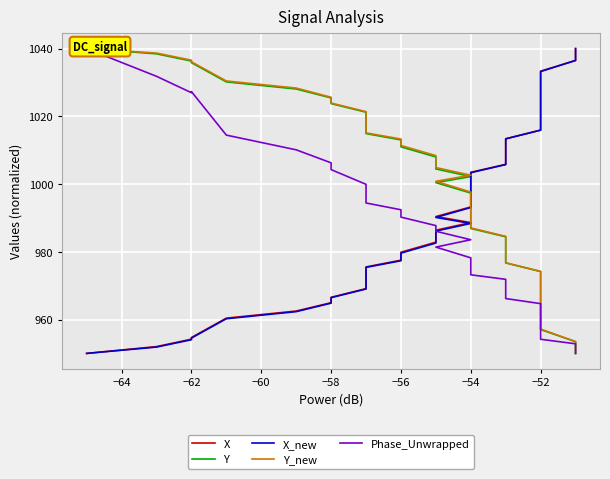

True or false: Phase_Unwrapped and Y_new cross at least once.

False